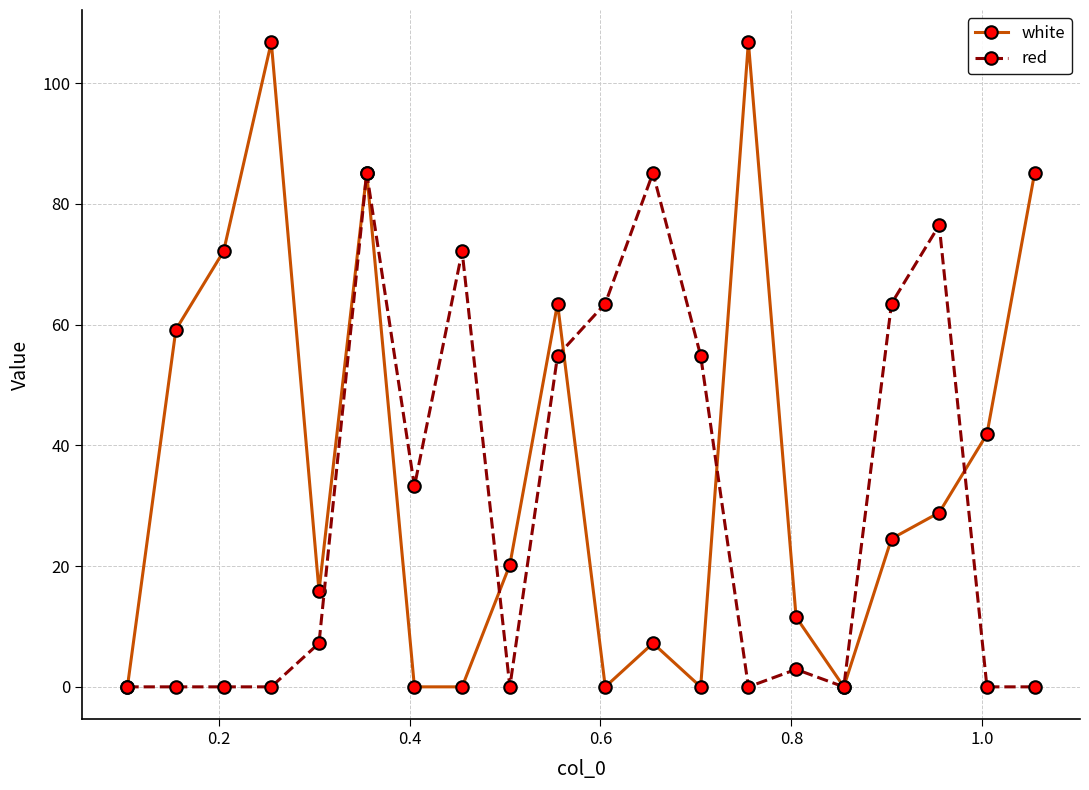

Rank the series by their average value, from lowest to highest.

red, white